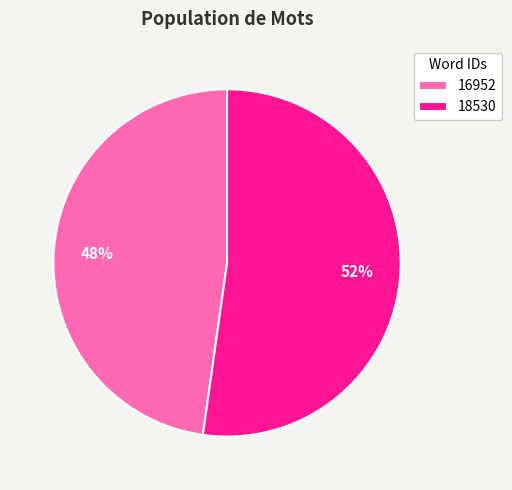

Is it true that 18530 is 52% of the pie?

True